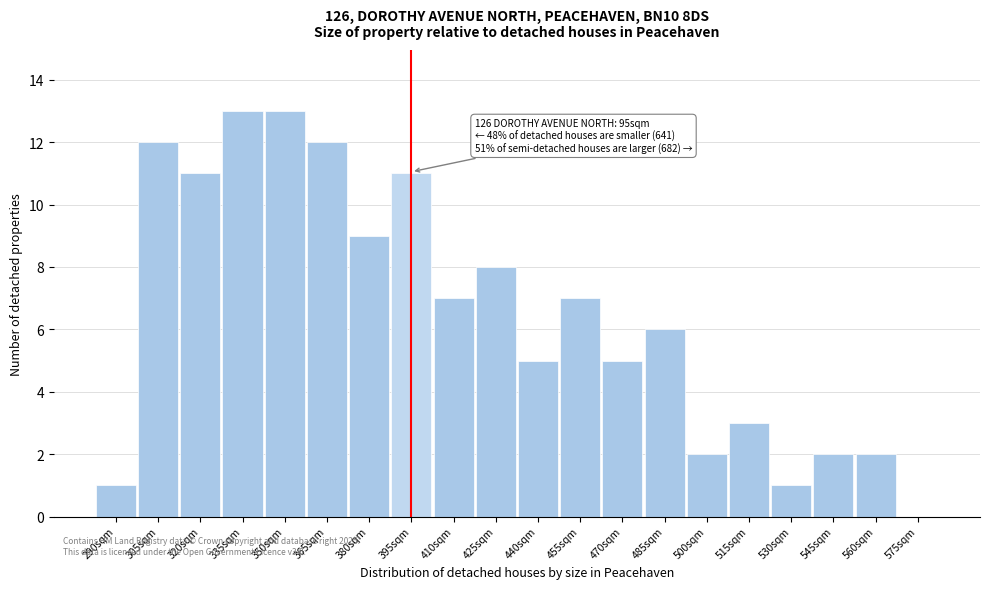

Reading left to right, what are all the values shown in this chart?

290sqm=1	305sqm=12	320sqm=11	335sqm=13	350sqm=13	365sqm=12	380sqm=9	395sqm=11	410sqm=7	425sqm=8	440sqm=5	455sqm=7	470sqm=5	485sqm=6	500sqm=2	515sqm=3	530sqm=1	545sqm=2	560sqm=2	575sqm=0